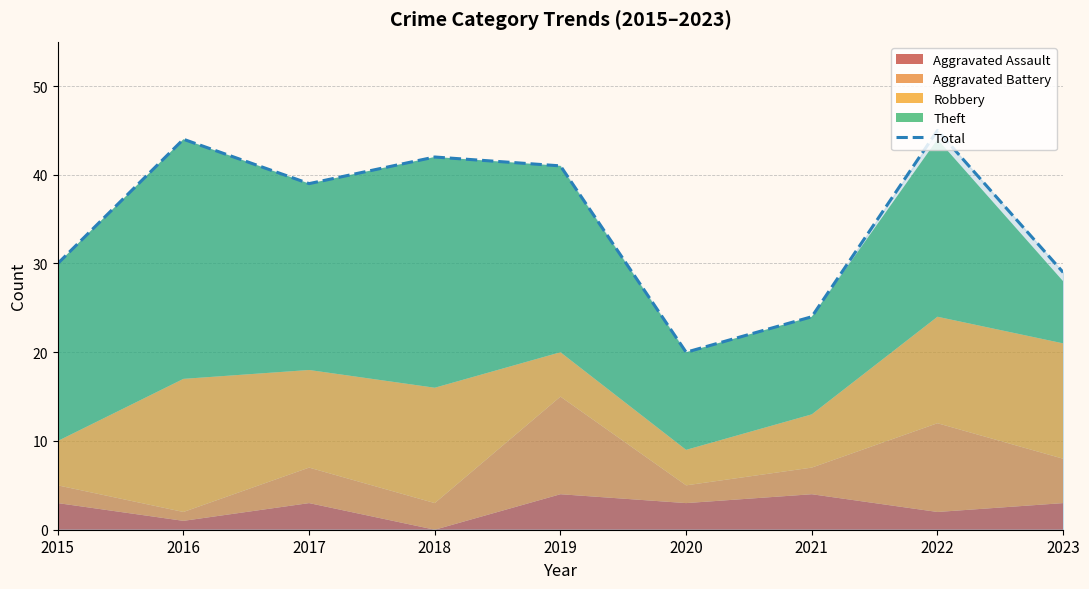

True or false: the data shows 39 at 2017.

True